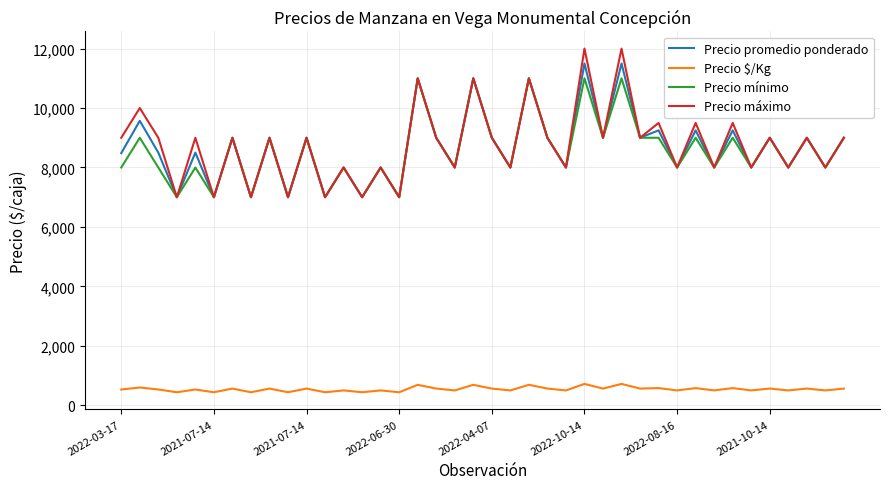

What is the minimum value for Precio $/Kg?

438